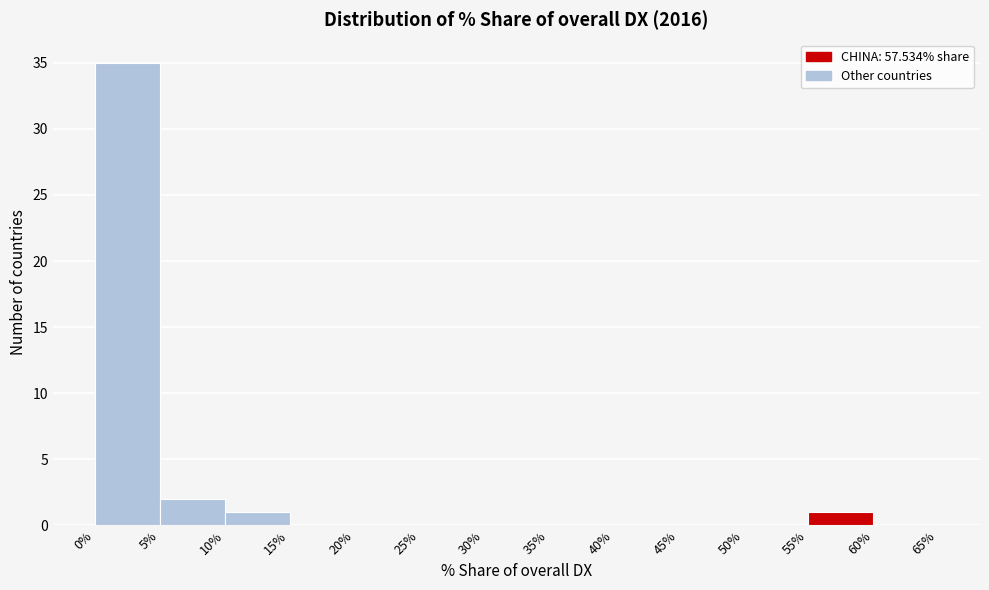

Which range on the x-axis has the tallest bar?

0% to 5%